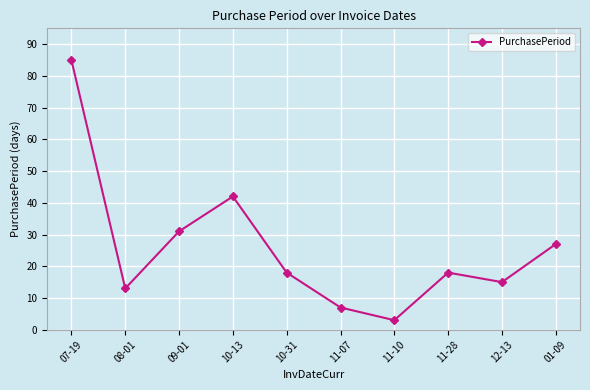

What is the difference between the maximum and minimum values?

82